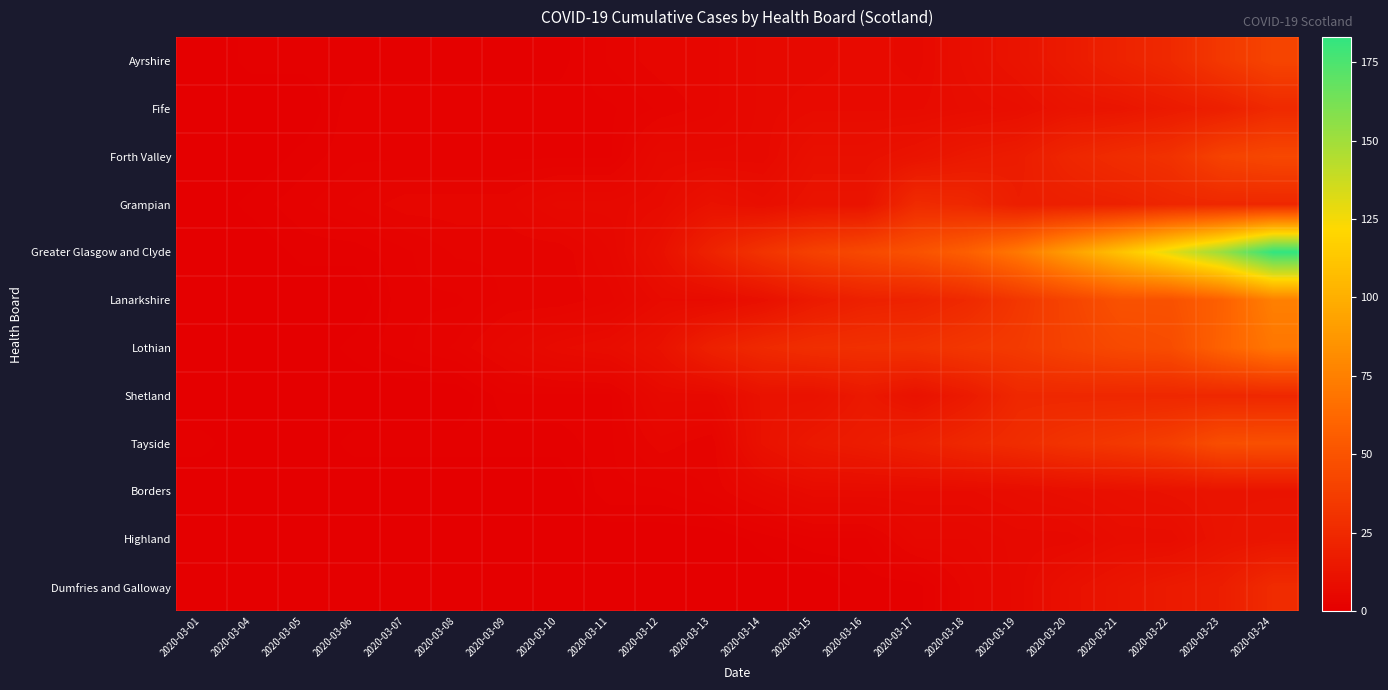

Which series has the largest total across all categories?

Greater Glasgow and Clyde